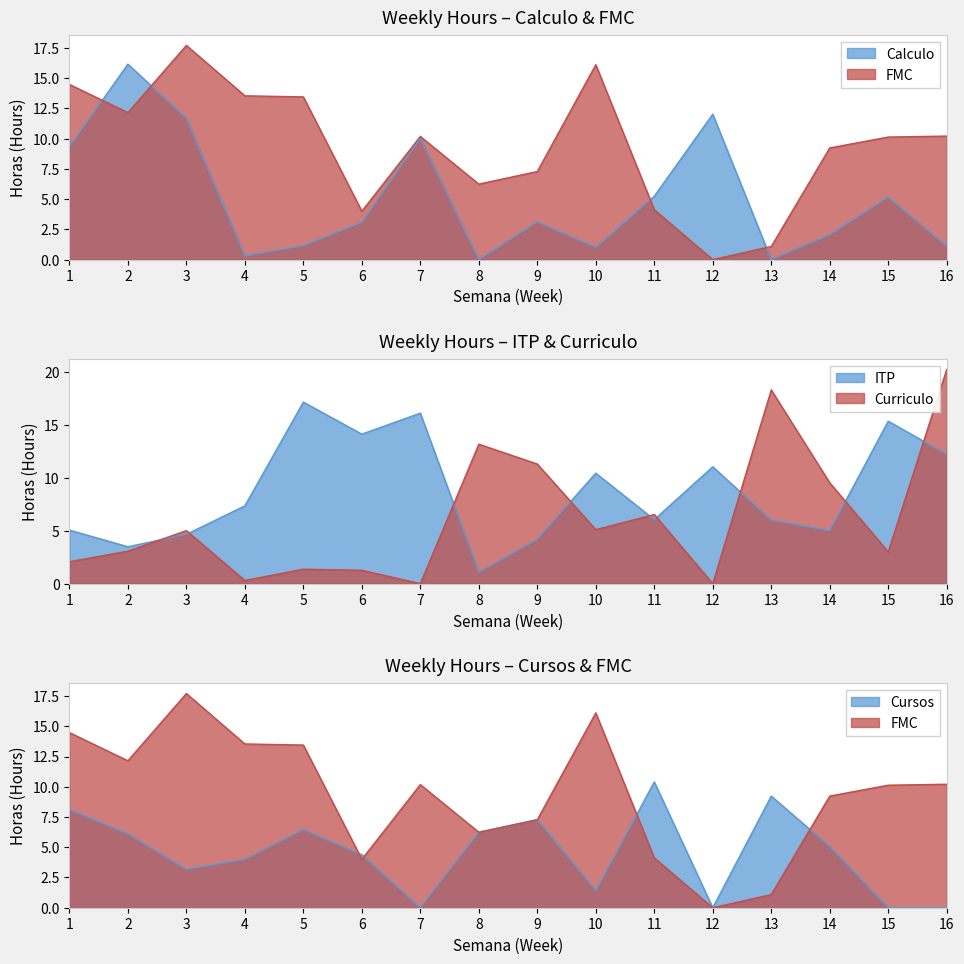

How many distinct data groups are displayed?

5